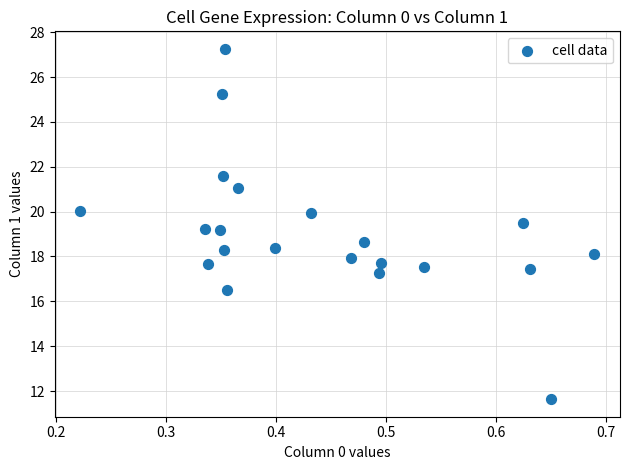

What is the range of Y values (max minus min)?

15.6